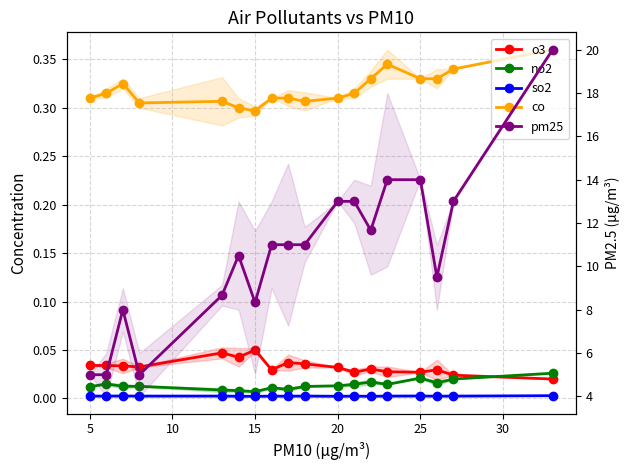

What are all the series names shown in the legend?

o3, no2, so2, co, pm25